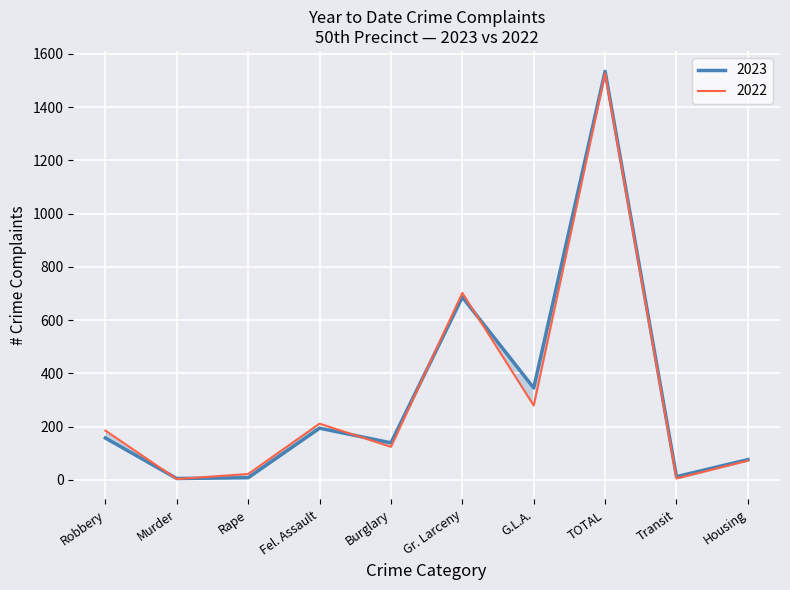

How many series are shown in this chart?

2